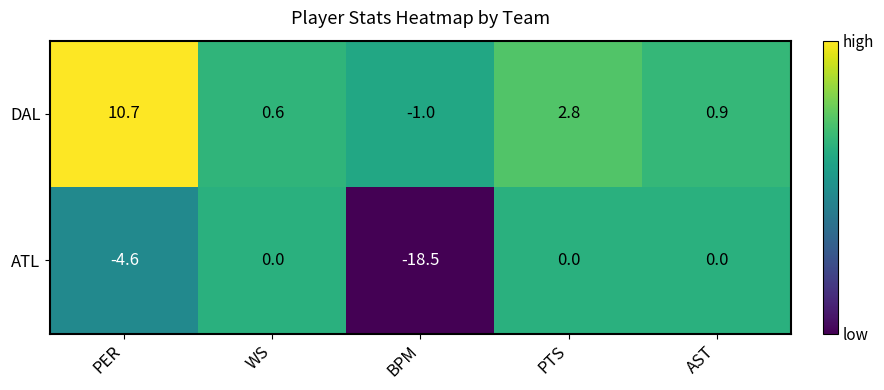

What is the sum of all ATL values?

-23.1